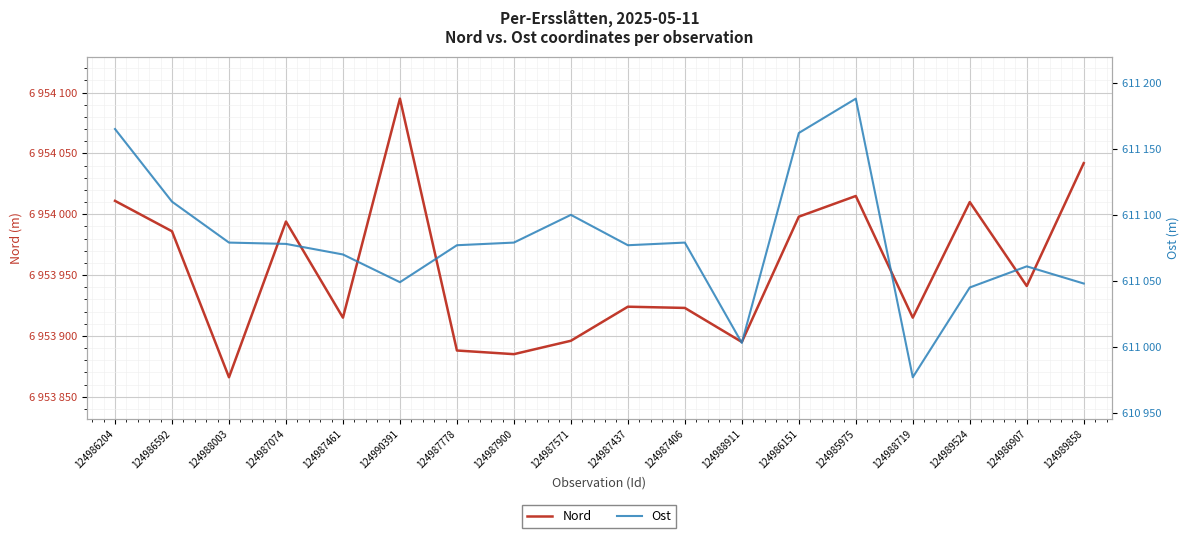

What is the average value of the Ost series?

611080